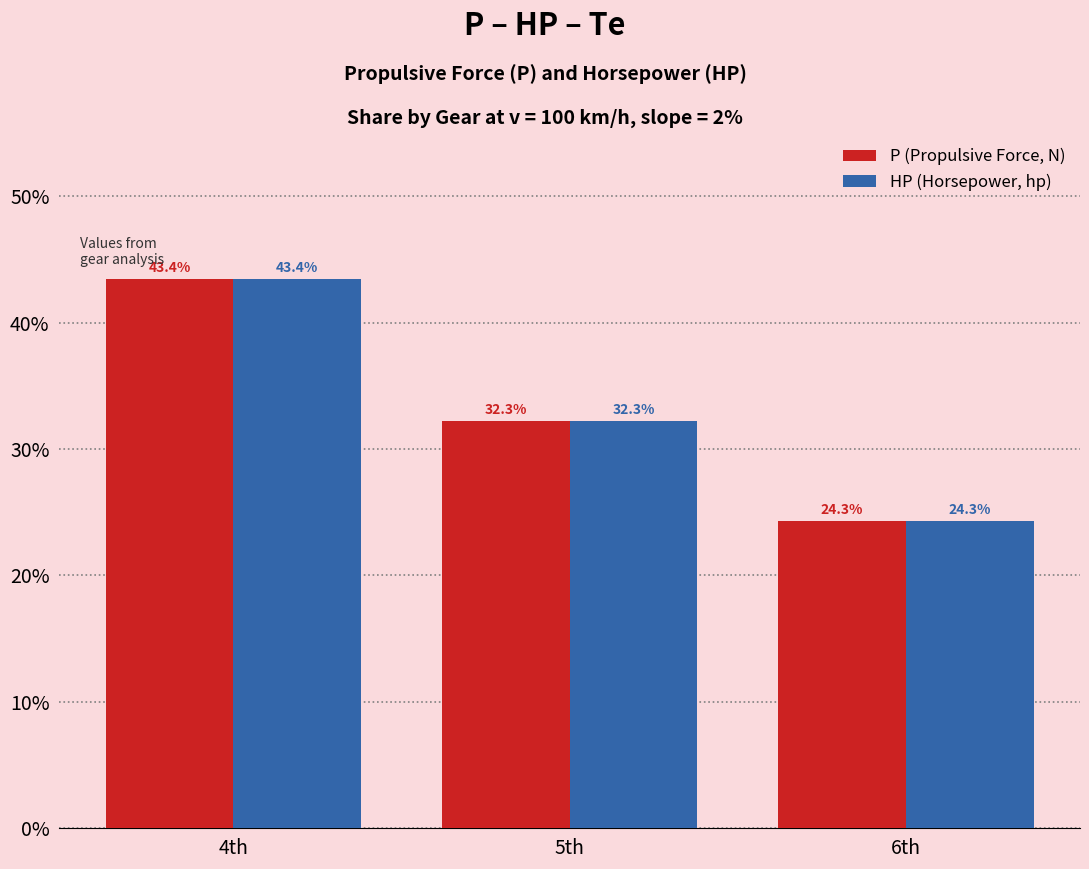

Reading left to right, extract all data points from this chart.

P (Propulsive Force, N): 43.4	32.3	24.3
HP (Horsepower, hp): 43.4	32.3	24.3